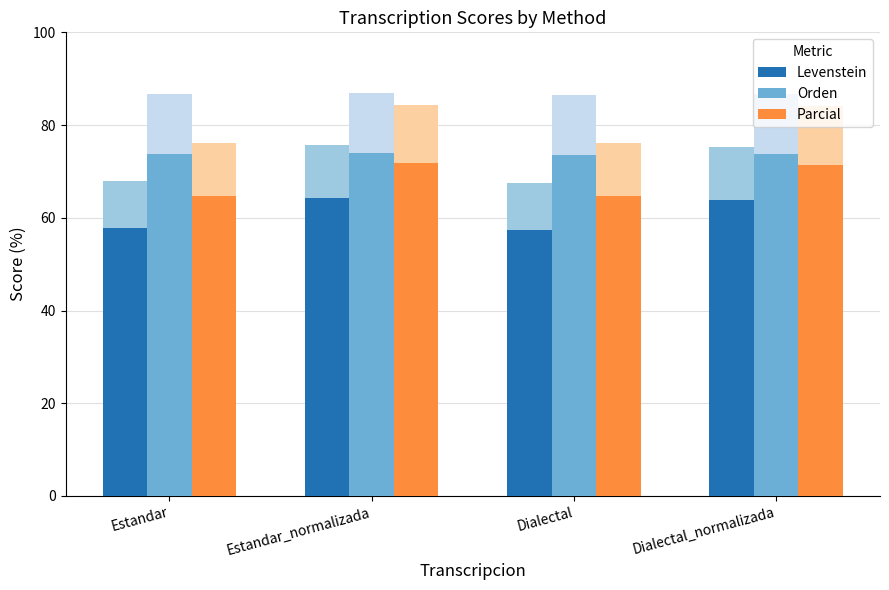

What is the difference between the second highest and second lowest values in the Orden series?

0.1